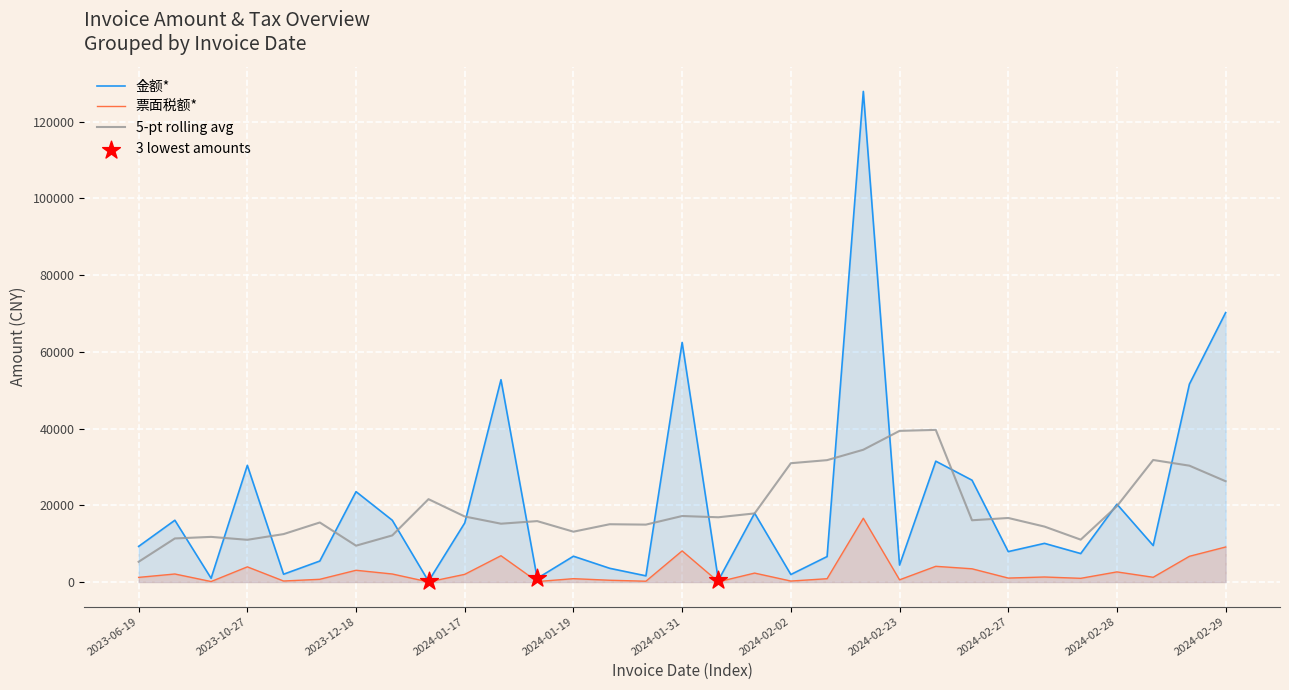

Which series contains the lowest Y value?

票面税额*